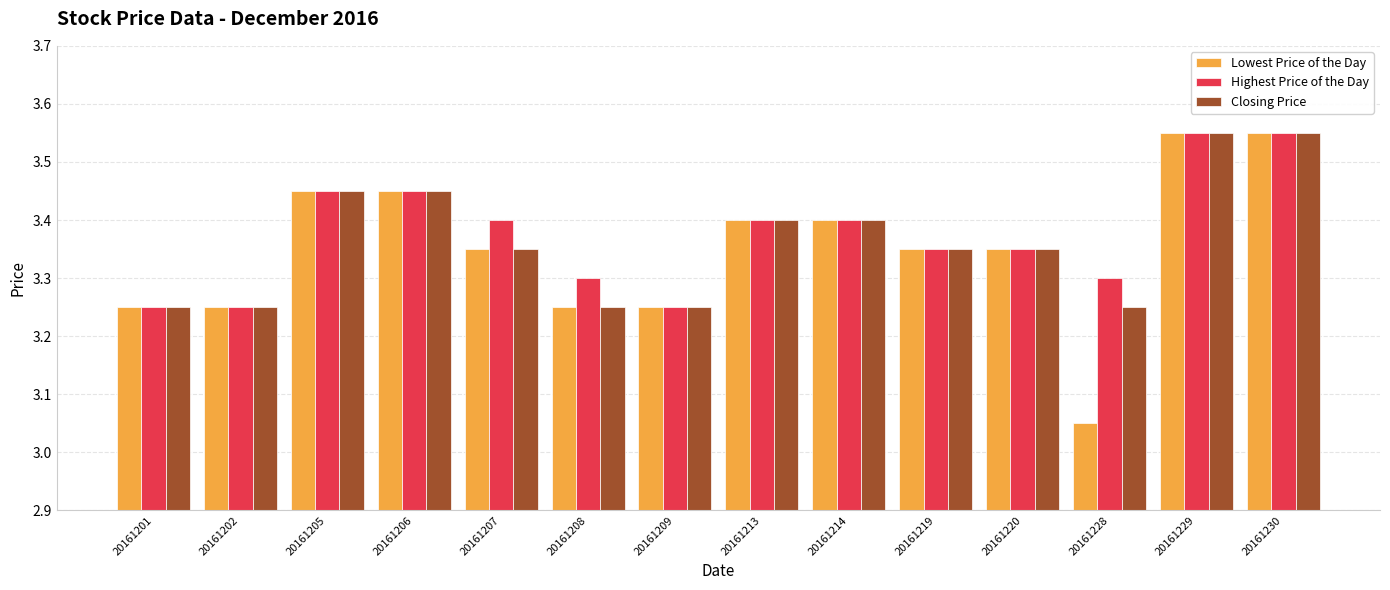

What is the total value across all series at 20161207?

10.1